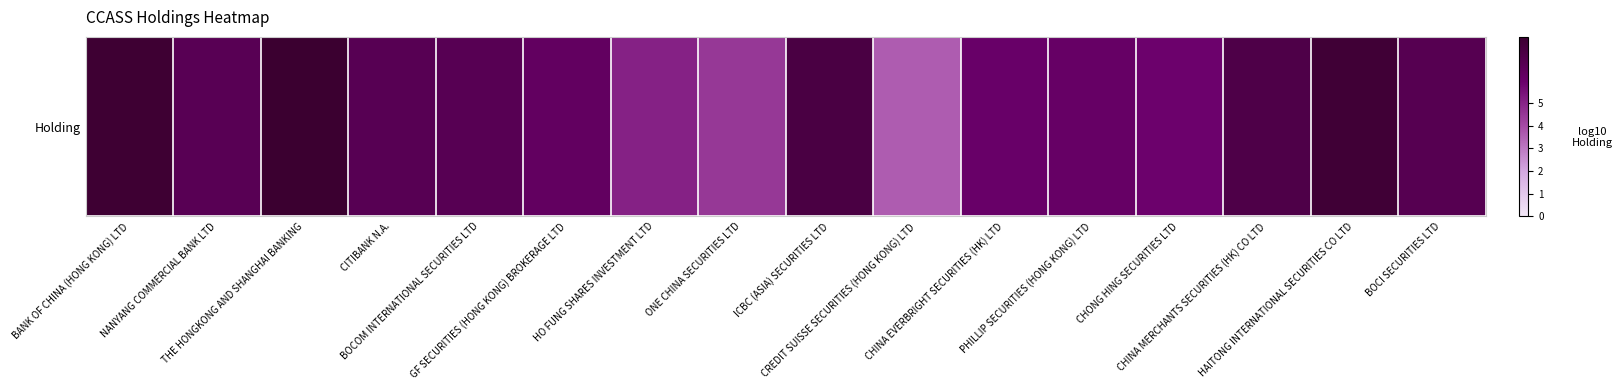

The value at NANYANG COMMERCIAL BANK LTD is 4.0. True or false?

False